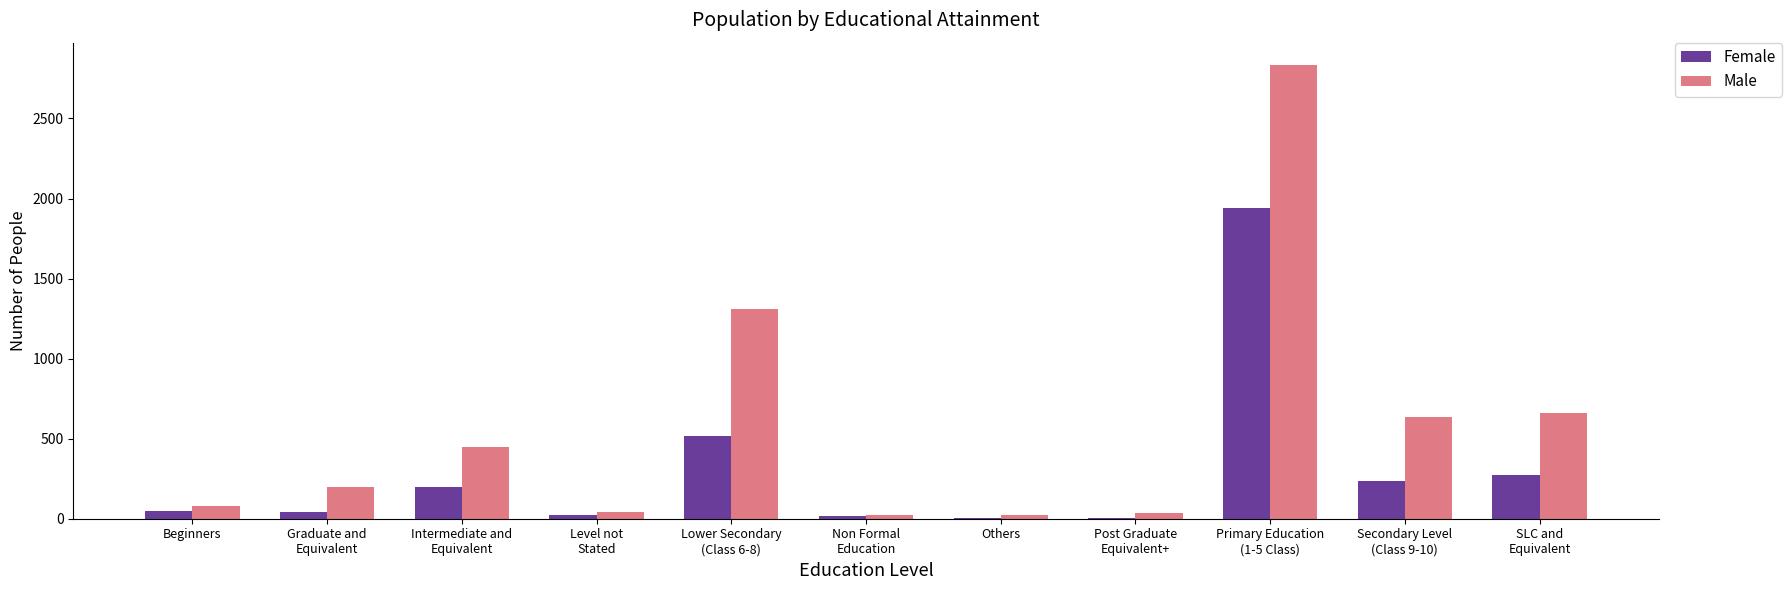

What are all the series names shown in the legend?

Female, Male